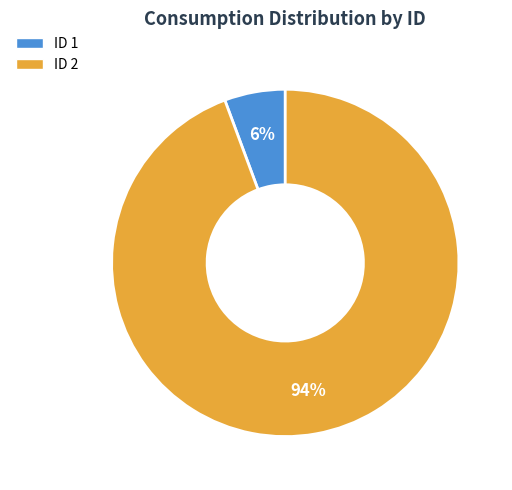

Count the number of slices in the pie.

2